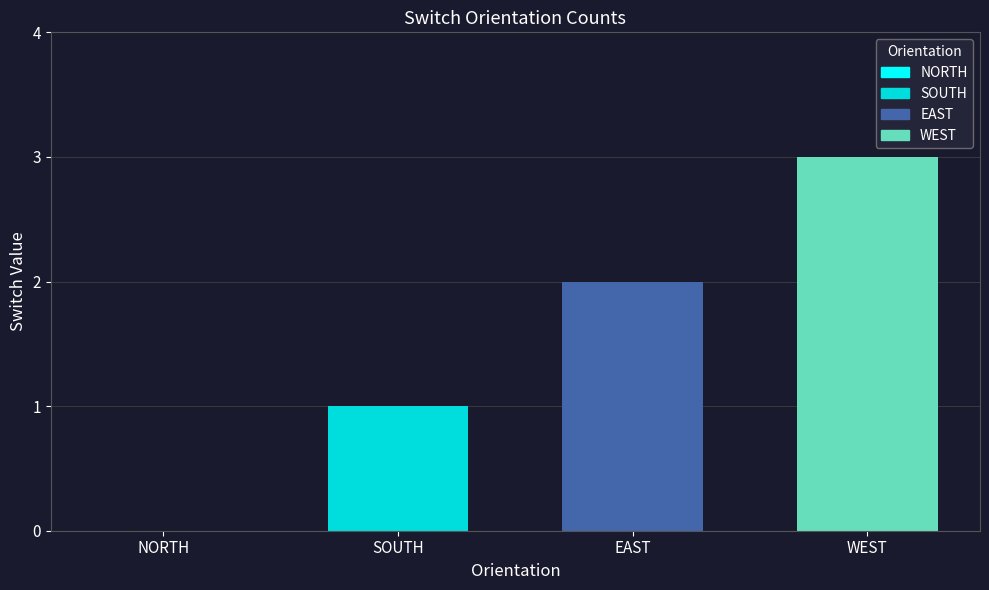

Is it true that WEST equals 2 at EAST?

False